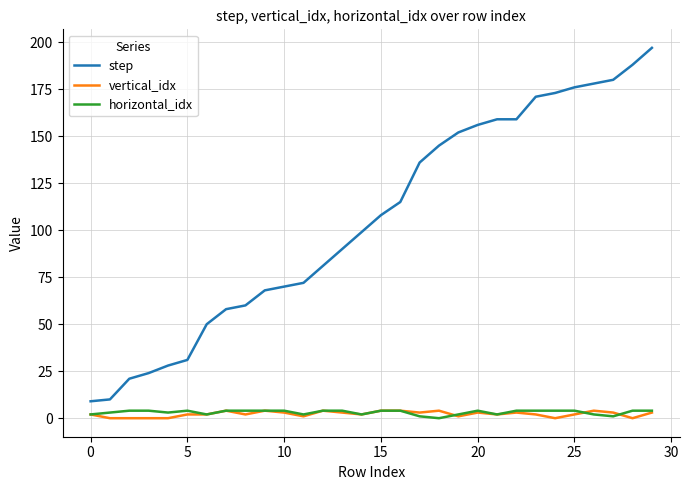

What are all the series names shown in the legend?

step, vertical_idx, horizontal_idx